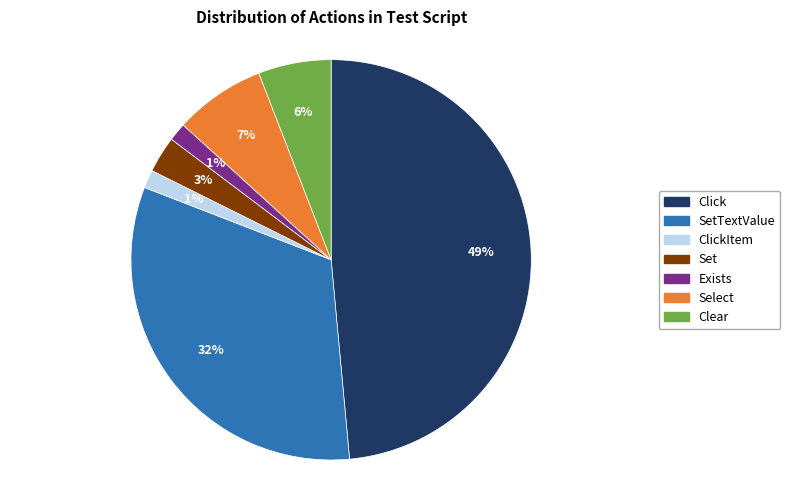

Is there any slice that represents more than half of the pie?

No